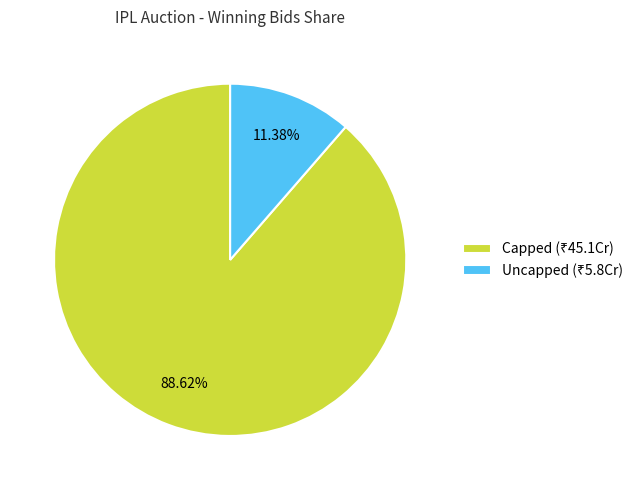

Is there a majority slice in this chart?

Yes